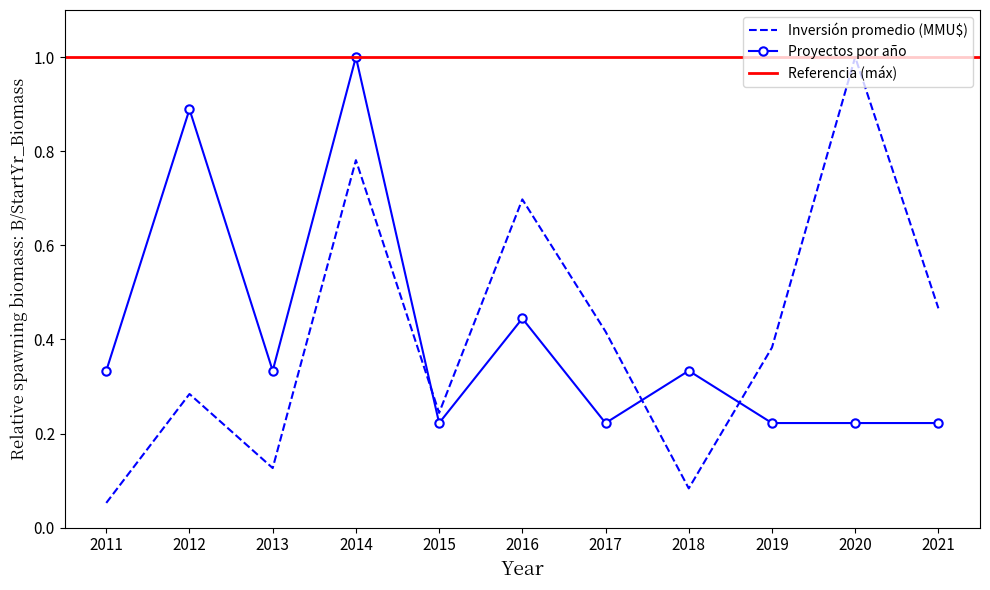

Which series has the largest total across all categories?

Inversión promedio (MMU$)